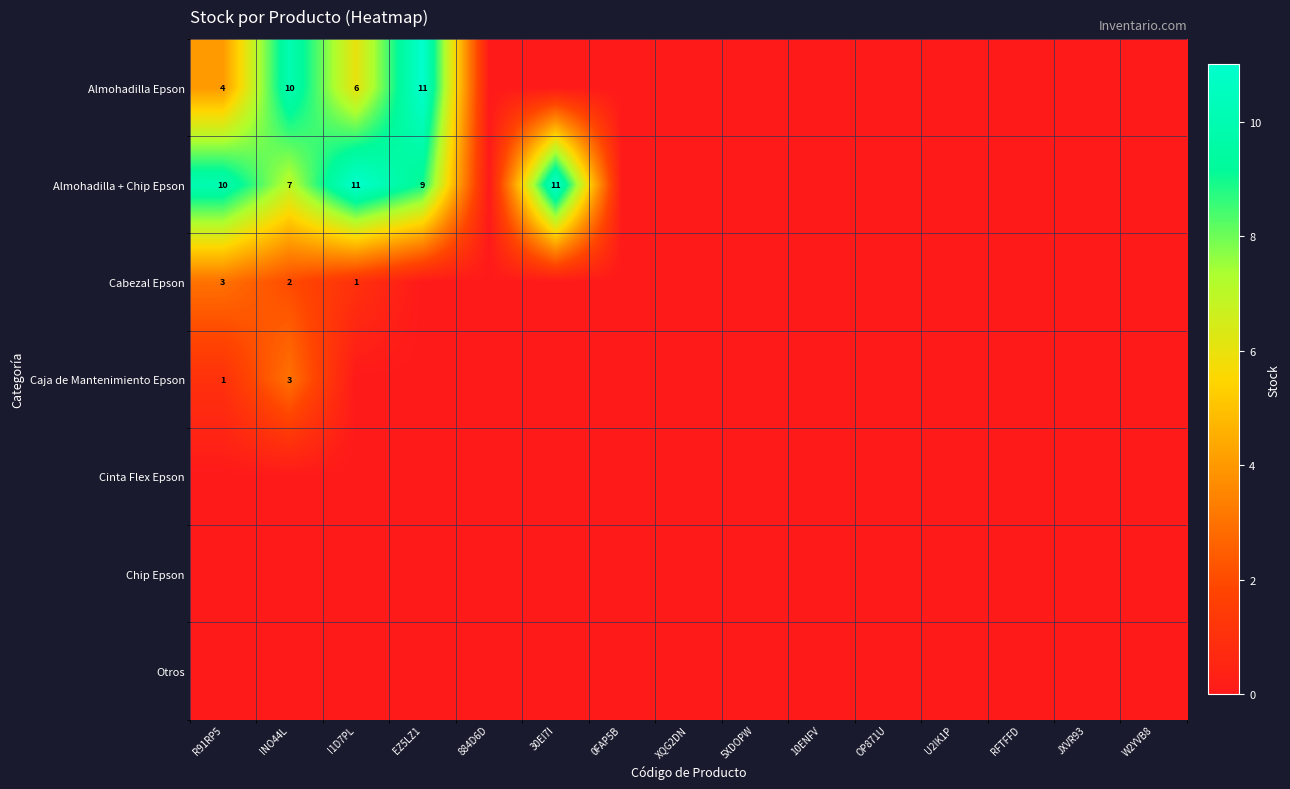

Is the value of Almohadilla + Chip Epson at I1D7PL greater than the value of Caja de Mantenimiento Epson at INO44L?

Yes